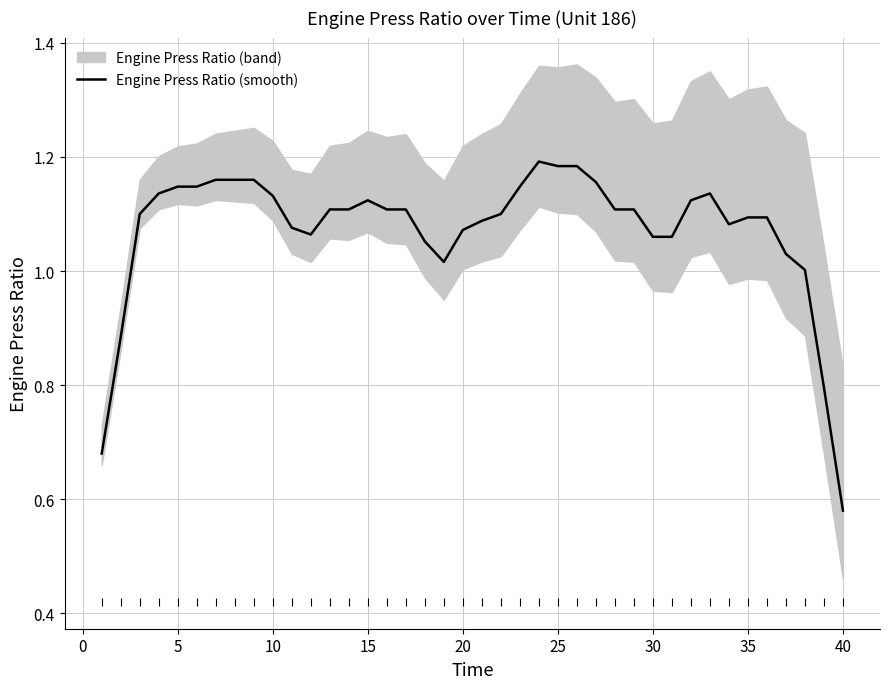

What is the maximum value shown in the chart?

1.2